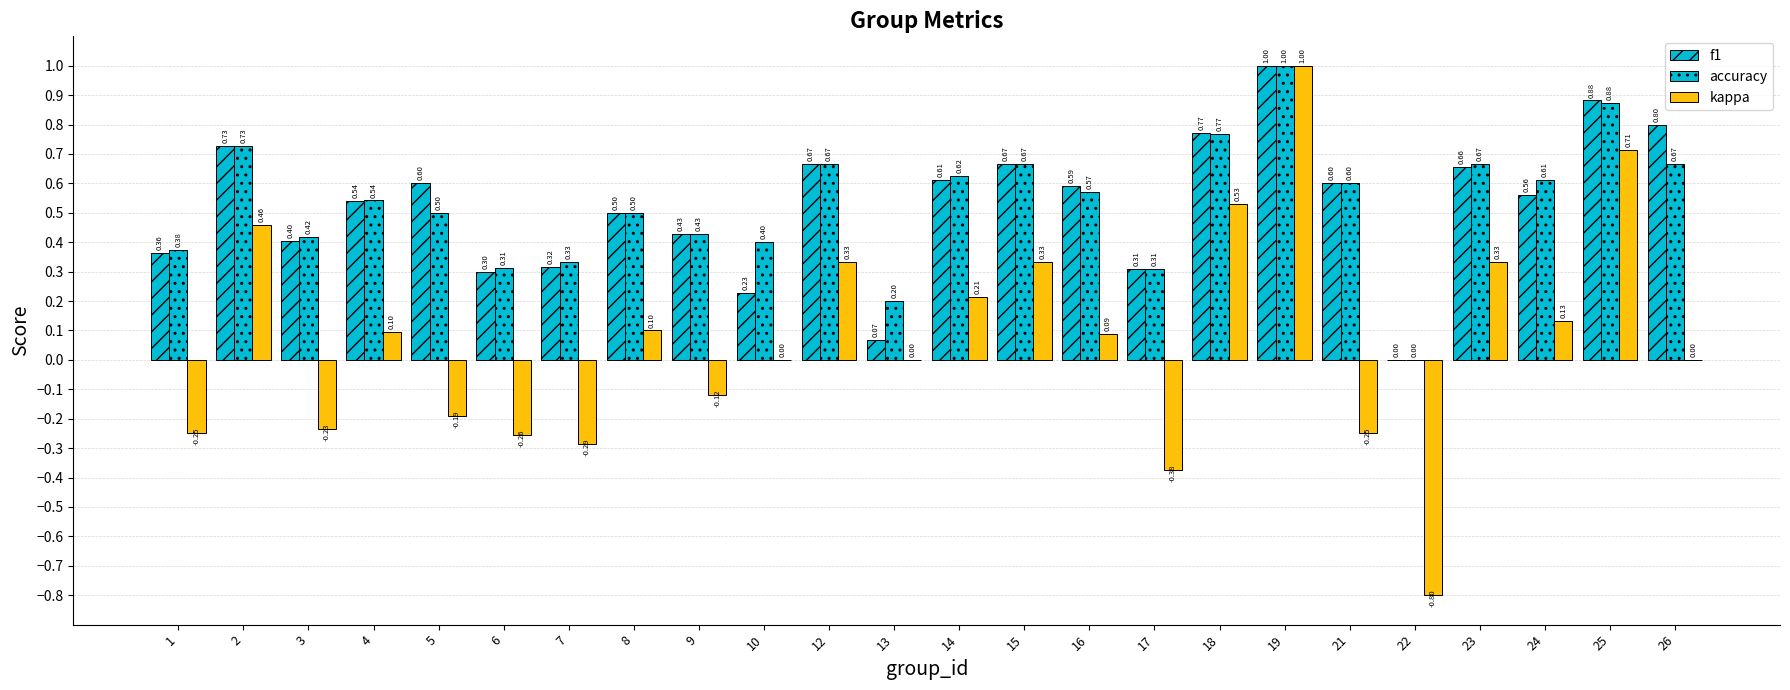

Does the chart contain stacked bars?

No